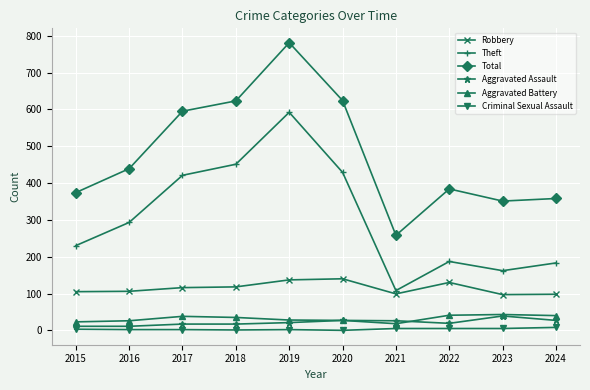

At which category does Total reach its first local peak?

2019